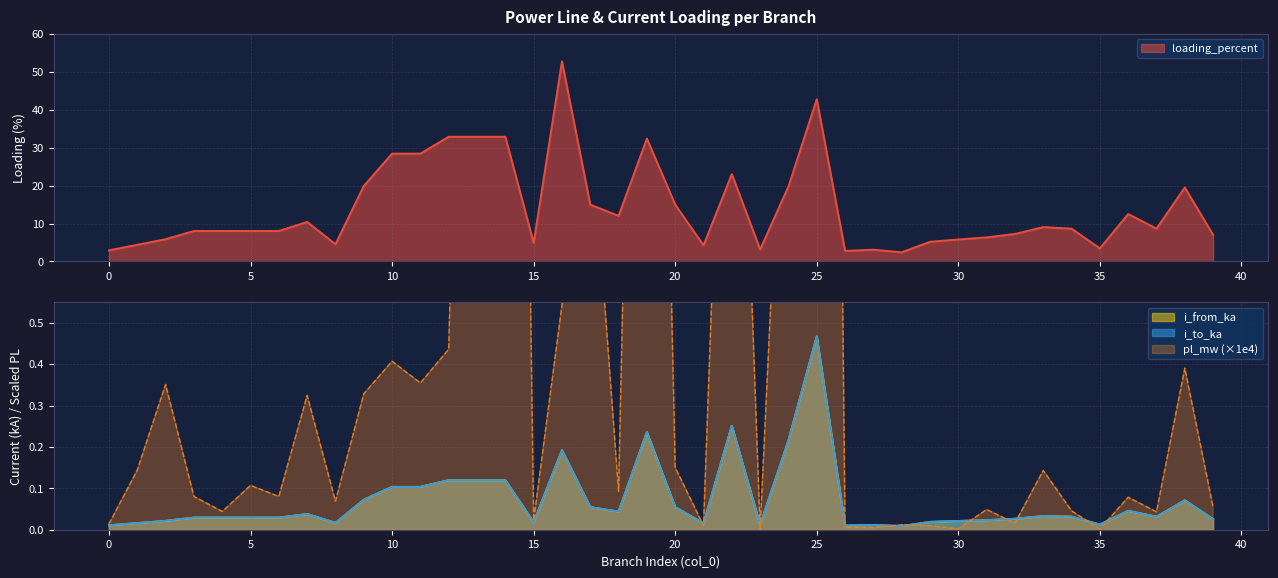

Which category has the highest value in the i_to_ka series?

25